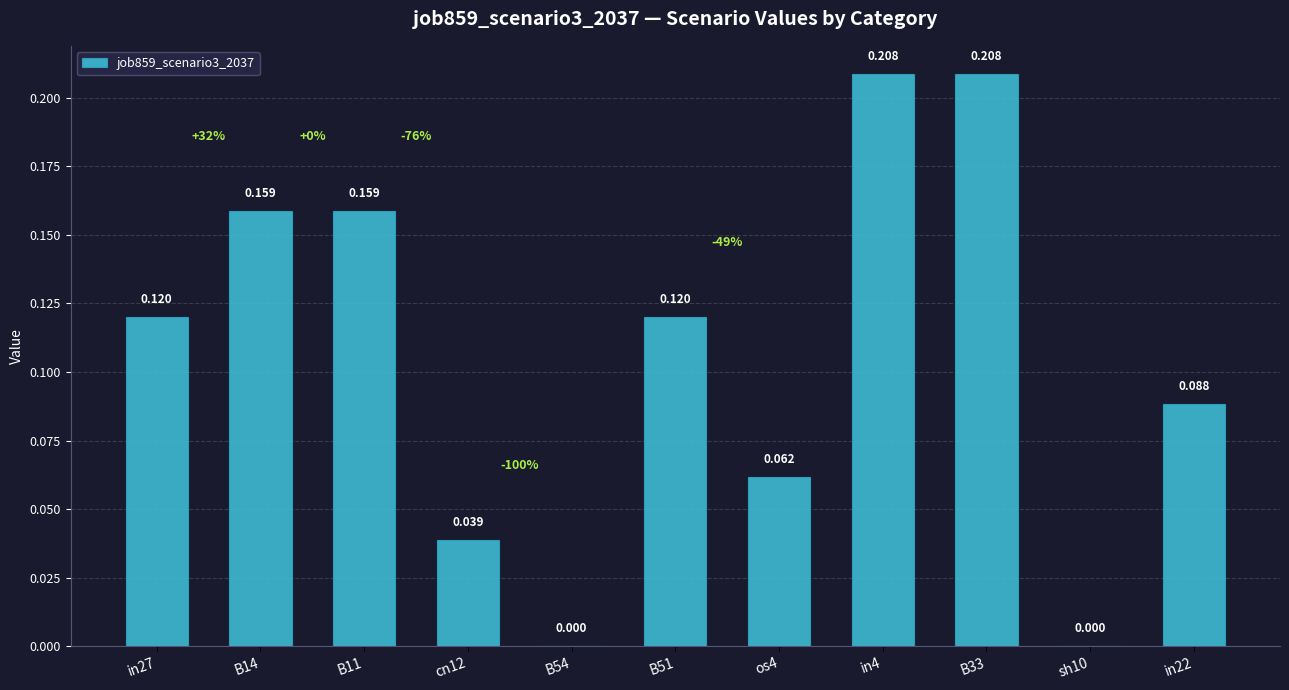

What position from the left is in27?

1